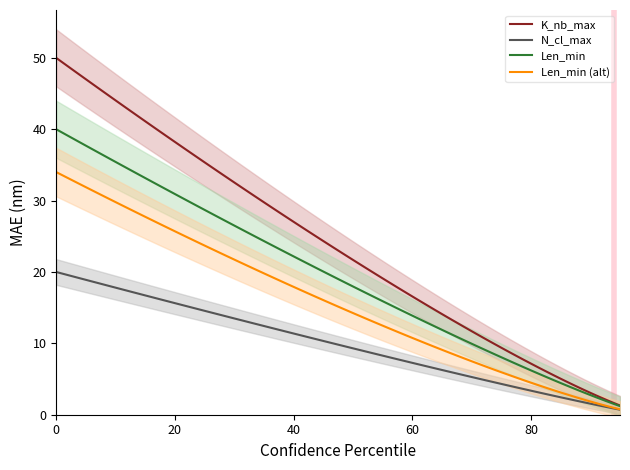

What is the sum of all Len_min values?

1854.3